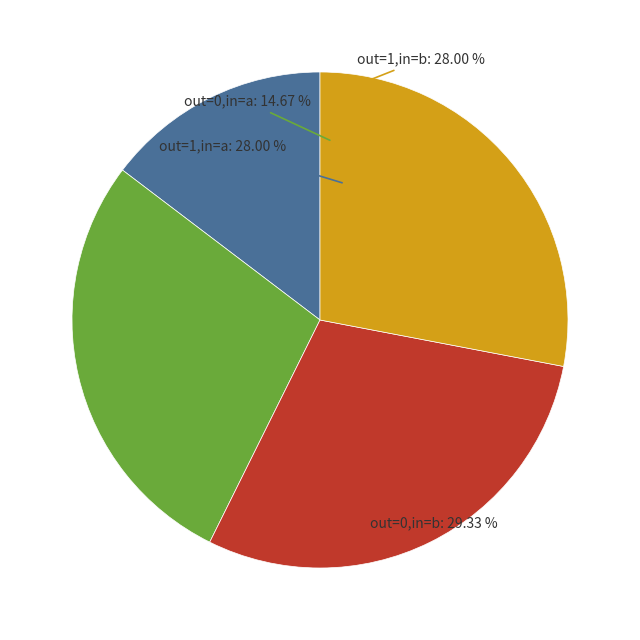

What percentage is the output_symbol=0 (input b) slice, to the nearest percent?

29%